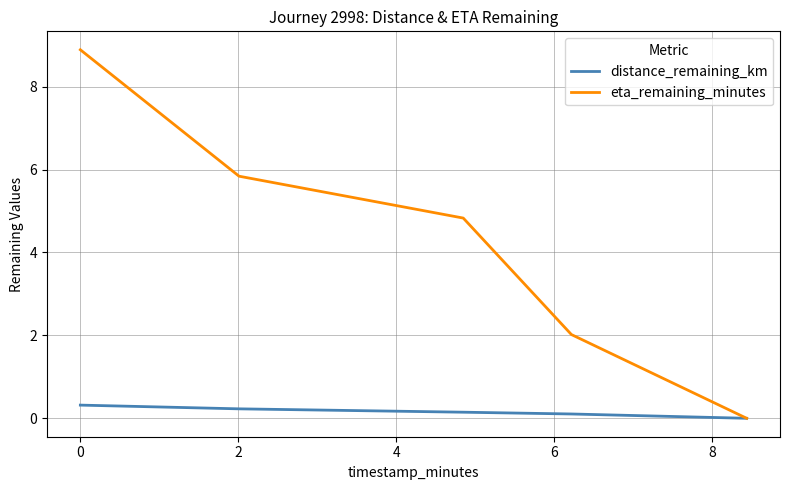

What is the highest value of the eta_remaining_minutes series?

8.9